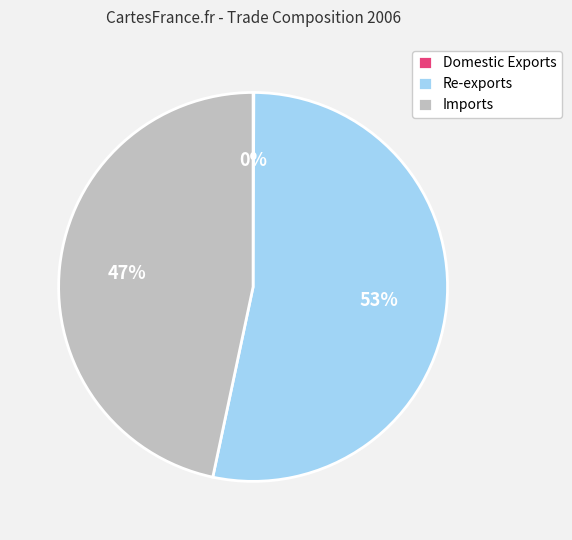

What is the largest slice in the pie chart?

Re-exports